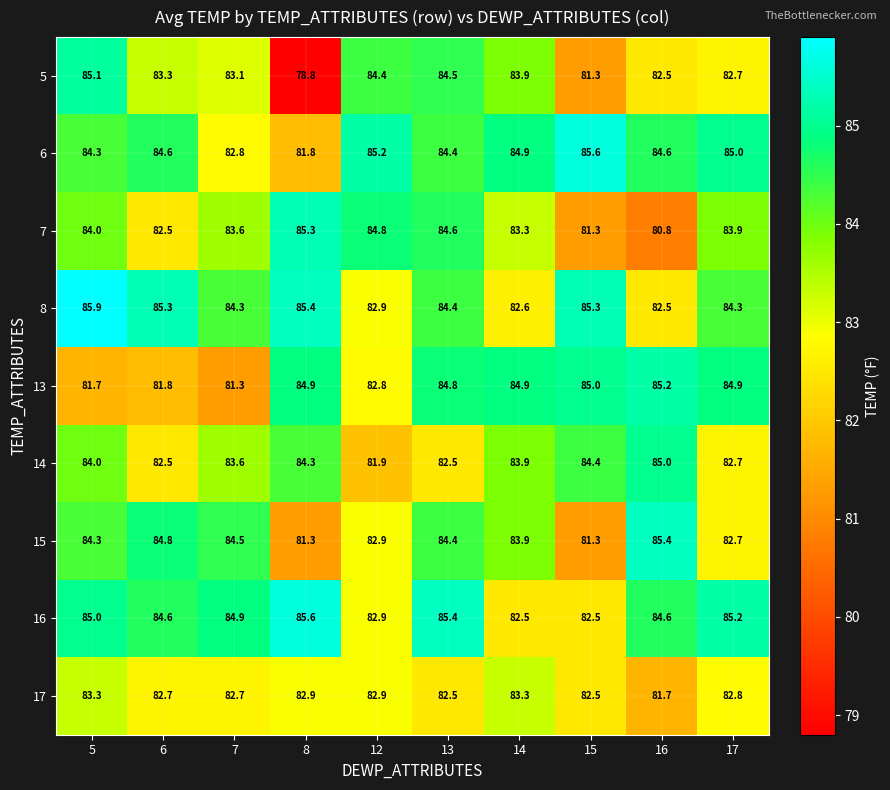

True or false: 7 has a value of 57.8 at 14.

False